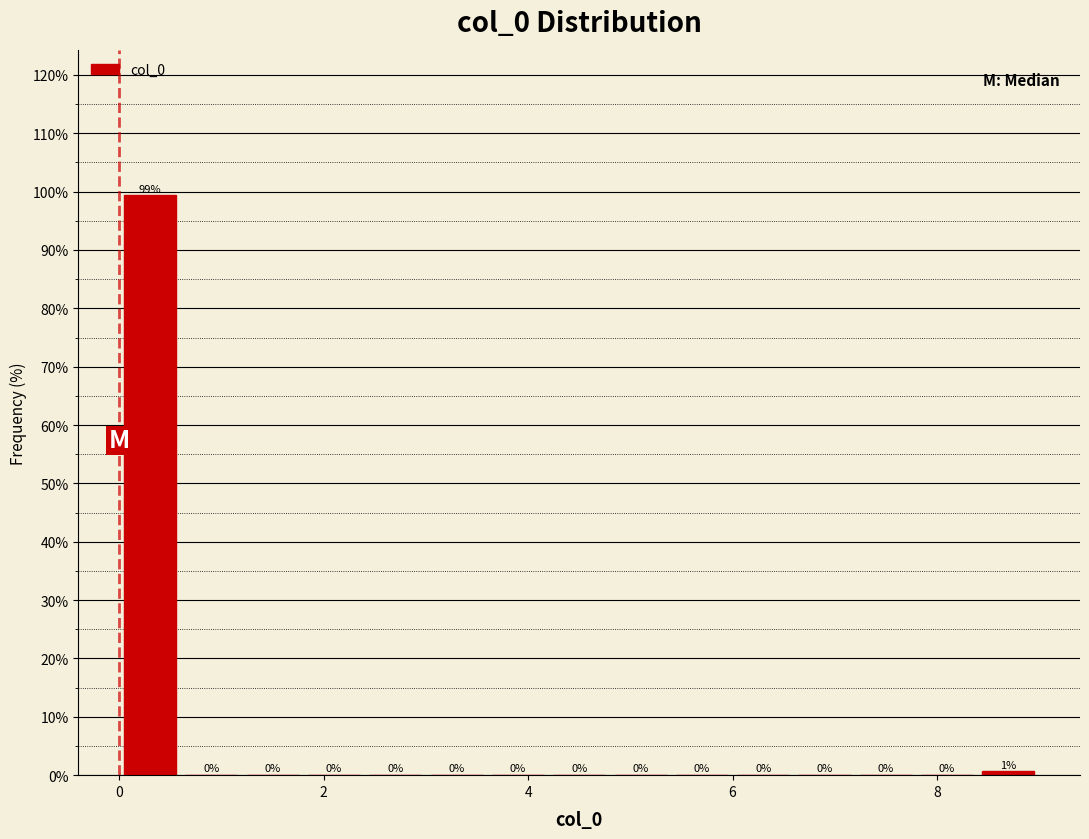

Read against the x-axis, roughly where is the centre of the tallest bar?

0.4